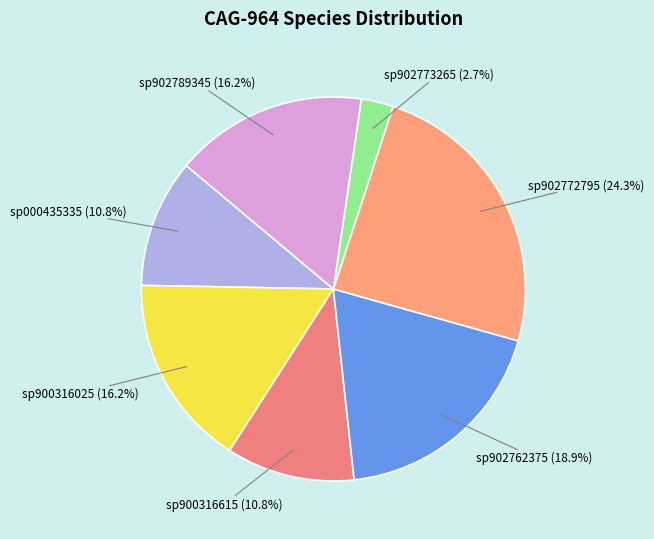

Which slice is the largest?

sp902772795